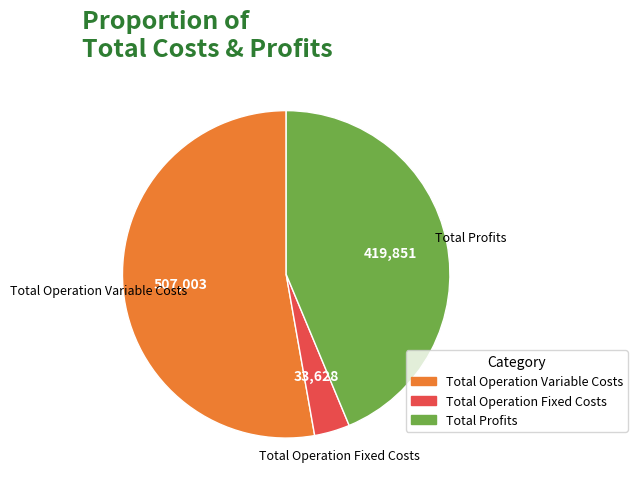

Is there a majority slice in this chart?

Yes